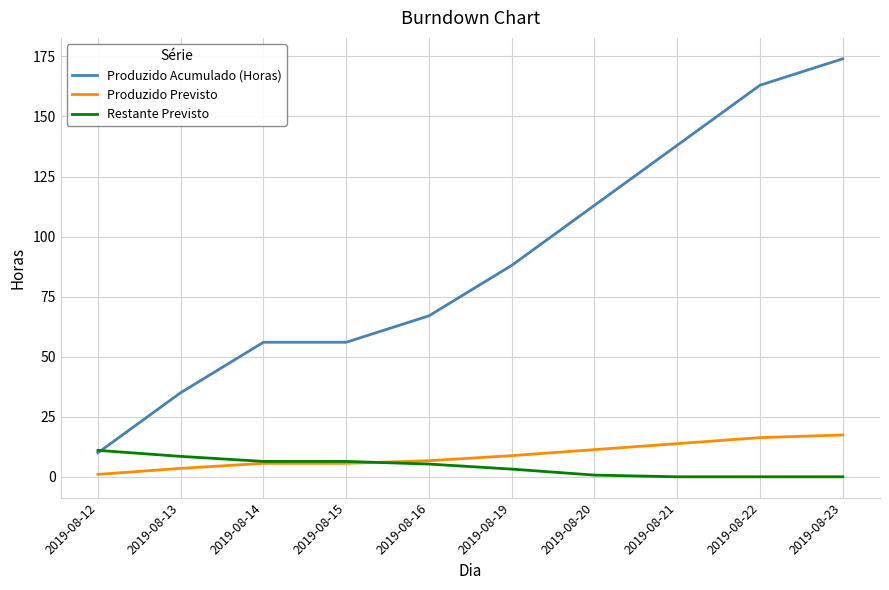

Where is Produzido Acumulado (Horas) nearest to the value 92?

2019-08-19